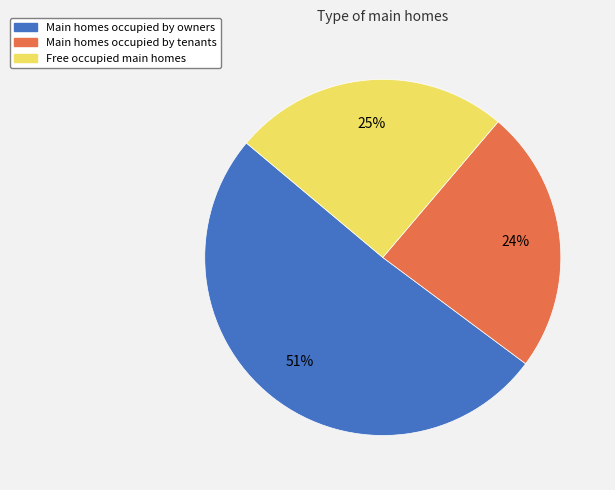

Is there any slice that represents more than half of the pie?

Yes